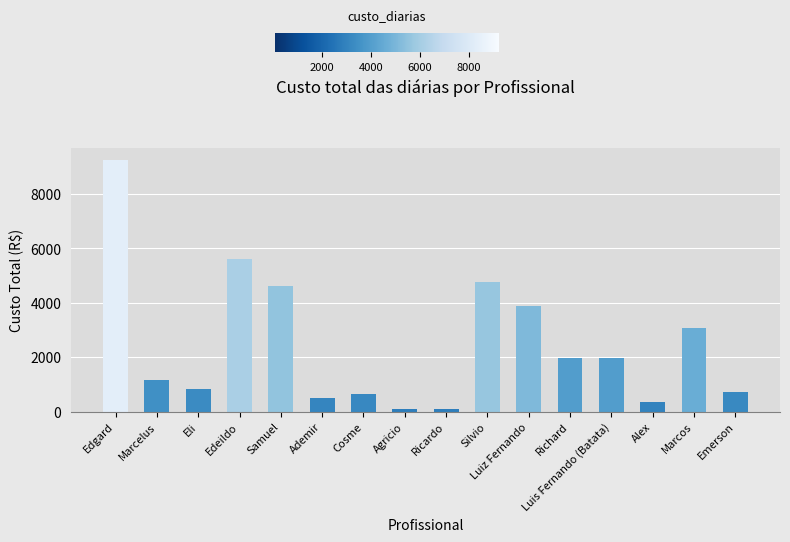

True or false: the data shows 7067 at Silvio.

False